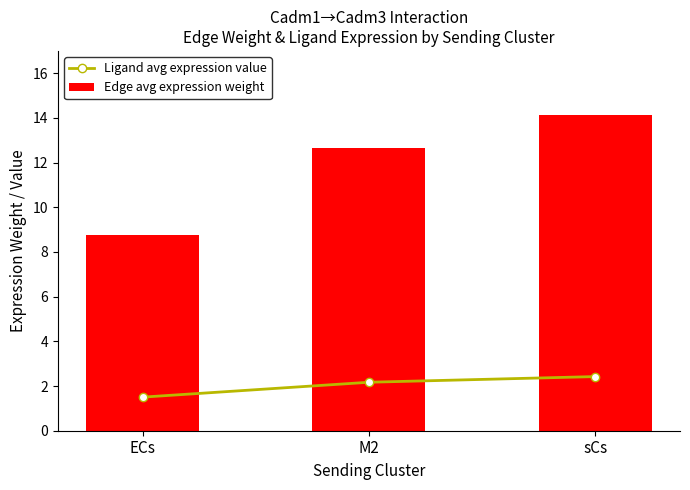

What is the difference between the second highest and minimum values in the Ligand avg expression value series?

0.7